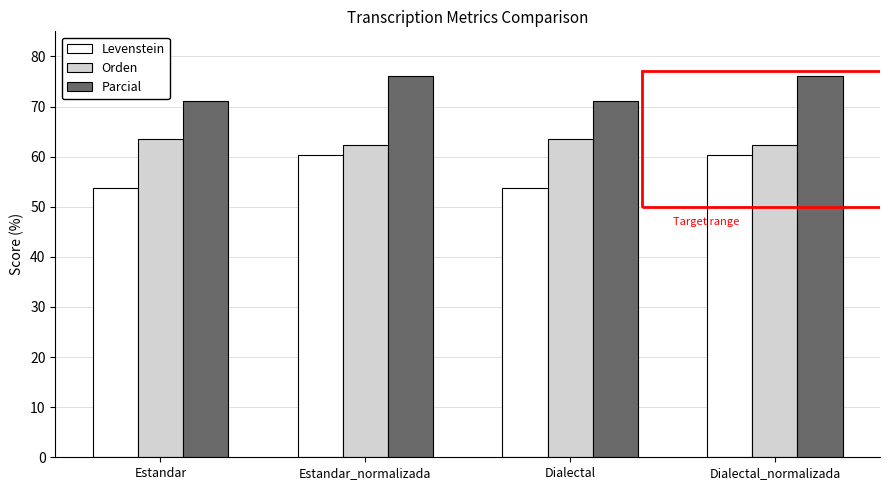

What is the value of the Levenstein bar at the 2nd from the left?

60.3